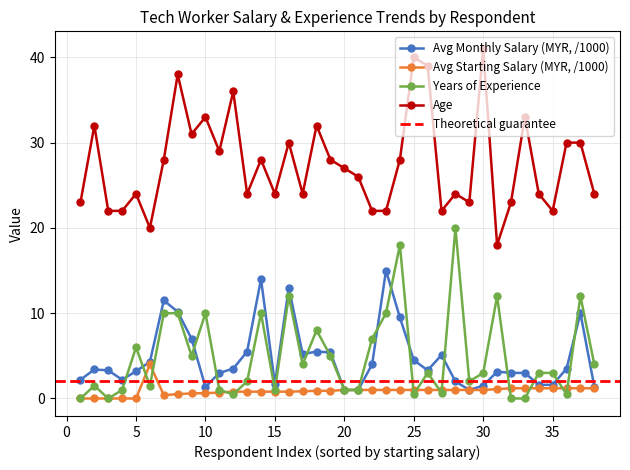

Which series changed the most between 23 and 29?

Avg Monthly Salary (MYR, /1000)